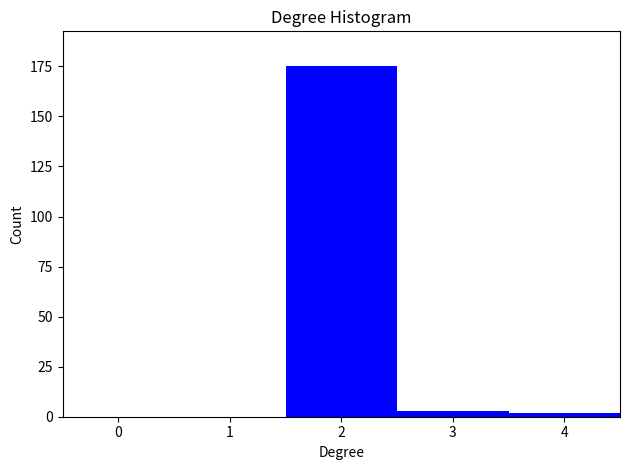

What is the height of the bar covering 1.5 to 2.5 on the x-axis? The values are not printed on the chart, so give them approximately, as read against the axis.

175